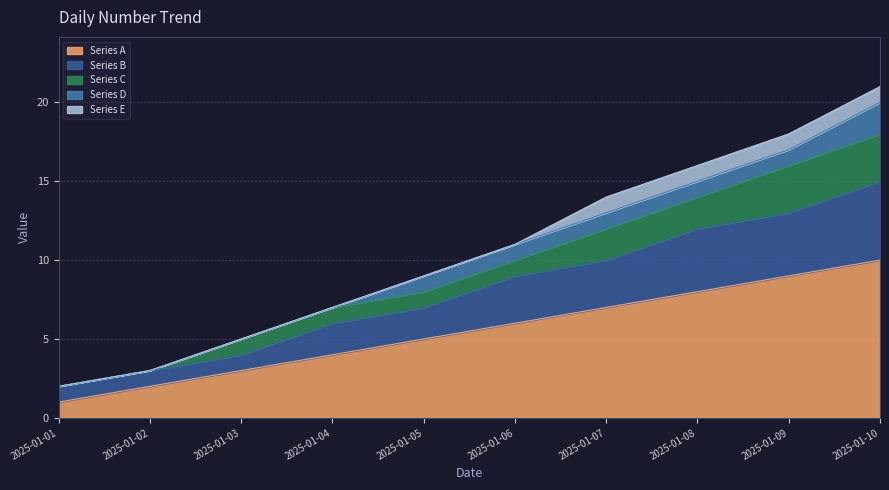

Reading left to right, what are all the values shown in this chart?

Series A: 2025-01-01=1	2025-01-02=2	2025-01-03=3	2025-01-04=4	2025-01-05=5	2025-01-06=6	2025-01-07=7	2025-01-08=8	2025-01-09=9	2025-01-10=10
Series B: 2025-01-01=1	2025-01-02=1	2025-01-03=1	2025-01-04=2	2025-01-05=2	2025-01-06=3	2025-01-07=3	2025-01-08=4	2025-01-09=4	2025-01-10=5
Series C: 2025-01-01=0	2025-01-02=0	2025-01-03=1	2025-01-04=1	2025-01-05=1	2025-01-06=1	2025-01-07=2	2025-01-08=2	2025-01-09=3	2025-01-10=3
Series D: 2025-01-01=0	2025-01-02=0	2025-01-03=0	2025-01-04=0	2025-01-05=1	2025-01-06=1	2025-01-07=1	2025-01-08=1	2025-01-09=1	2025-01-10=2
Series E: 2025-01-01=0	2025-01-02=0	2025-01-03=0	2025-01-04=0	2025-01-05=0	2025-01-06=0	2025-01-07=1	2025-01-08=1	2025-01-09=1	2025-01-10=1